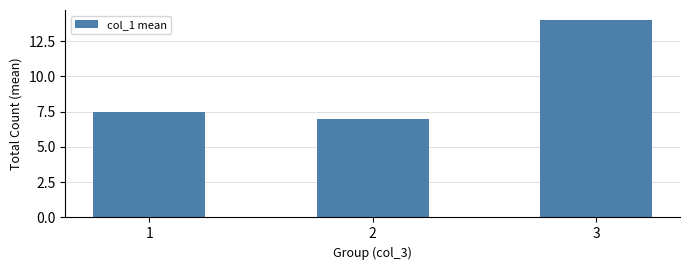

What is the approximate value at 3?

14.0